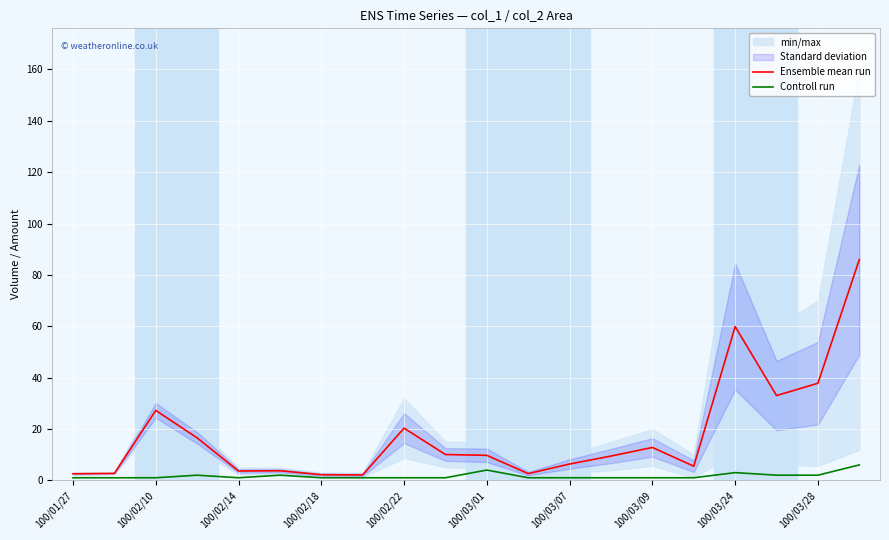

What is the difference between the maximum and minimum values in the Controll run series?

5.0